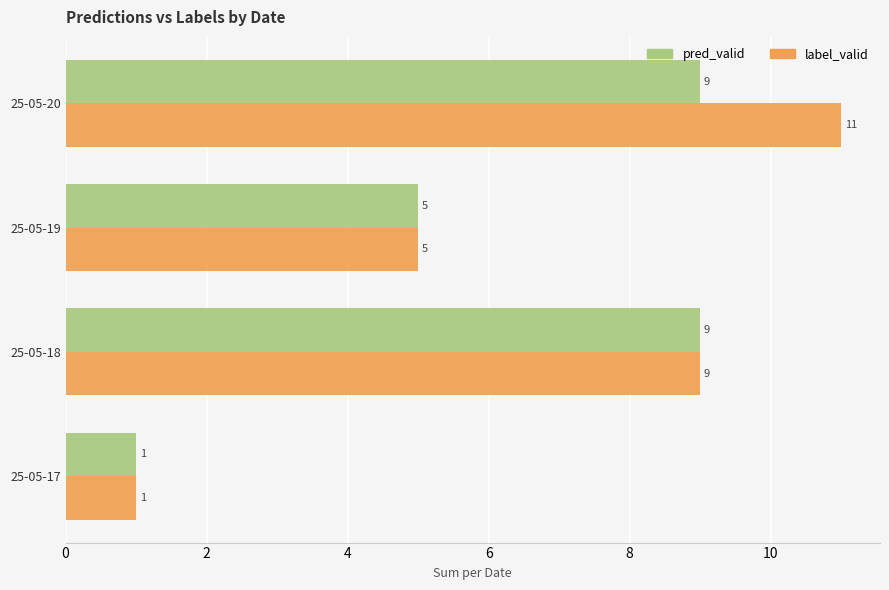

What is the difference between the maximum and minimum values in the pred_valid series?

8